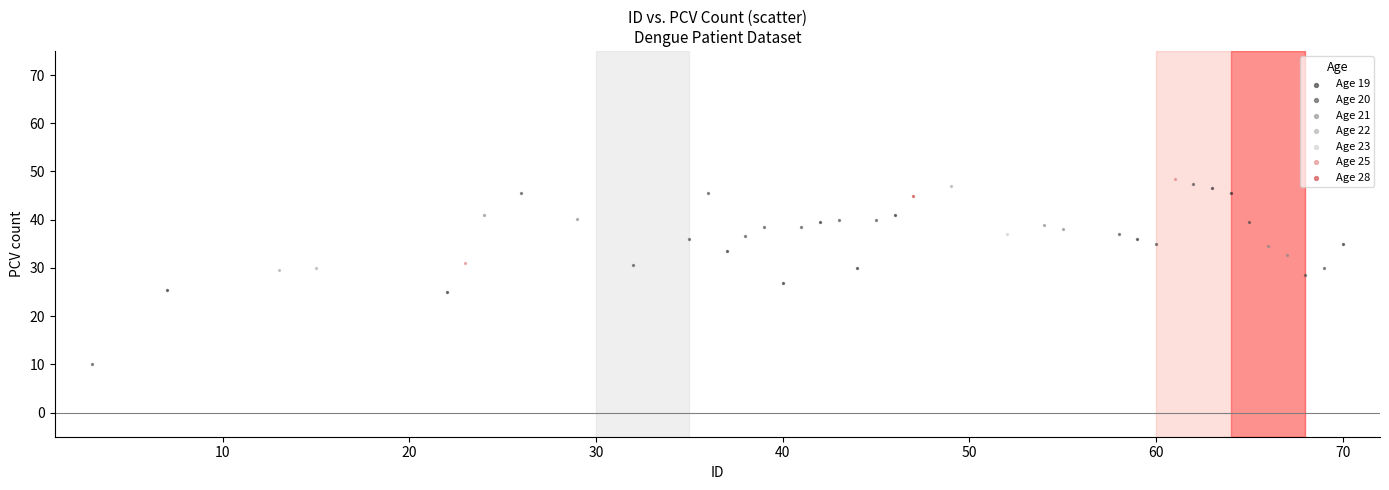

What are all the series names shown in the legend?

Age 19, Age 20, Age 21, Age 22, Age 23, Age 25, Age 28